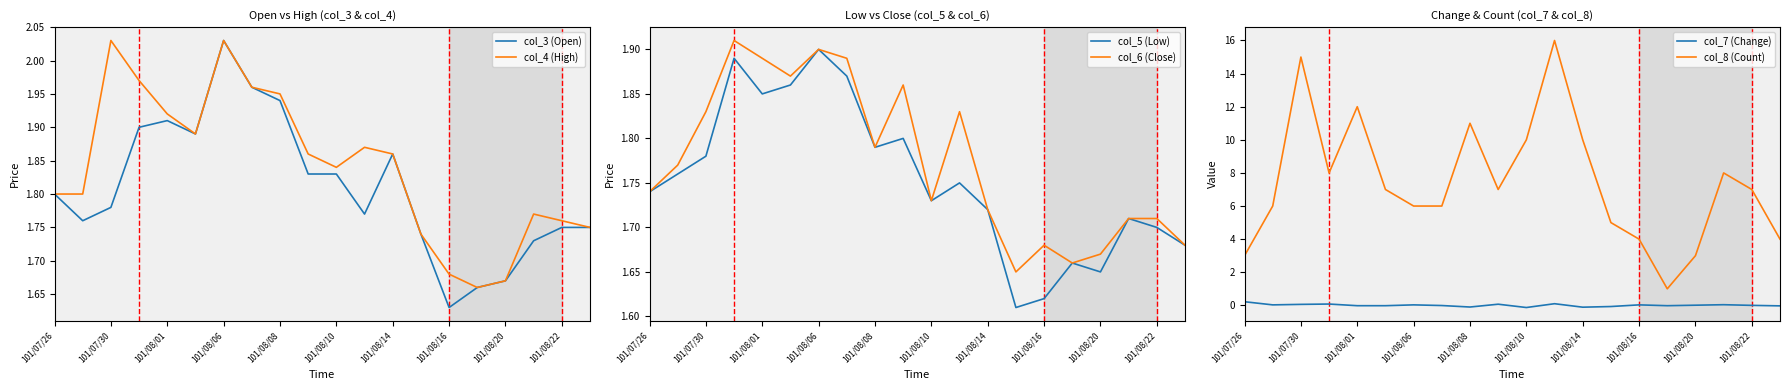

Where is col_3 (Open) nearest to the value 1?

101/08/16